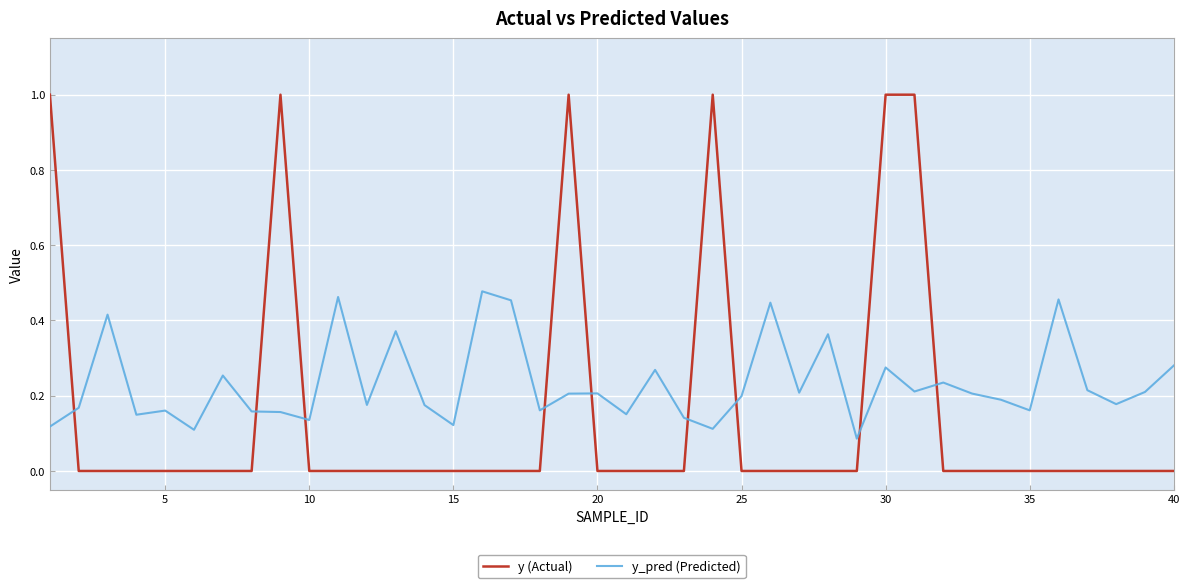

Which series has the largest total across all categories?

y_pred (Predicted)